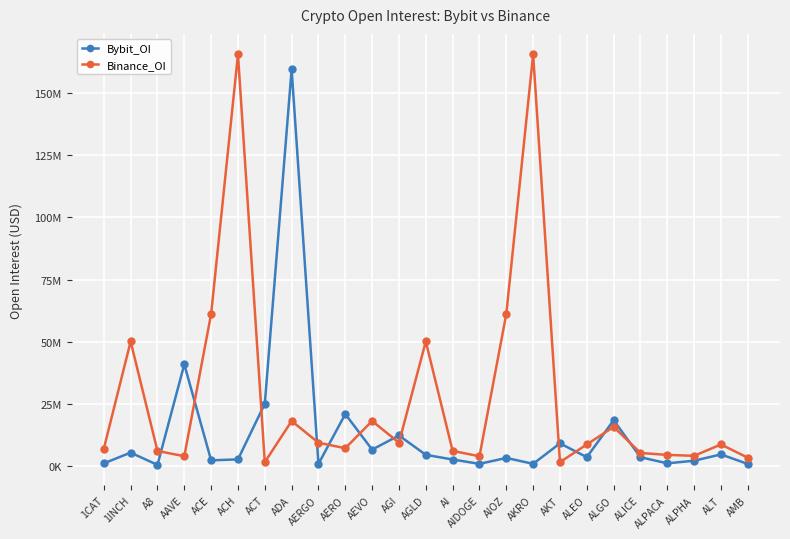

At which label does Bybit_OI reach its peak?

ADA